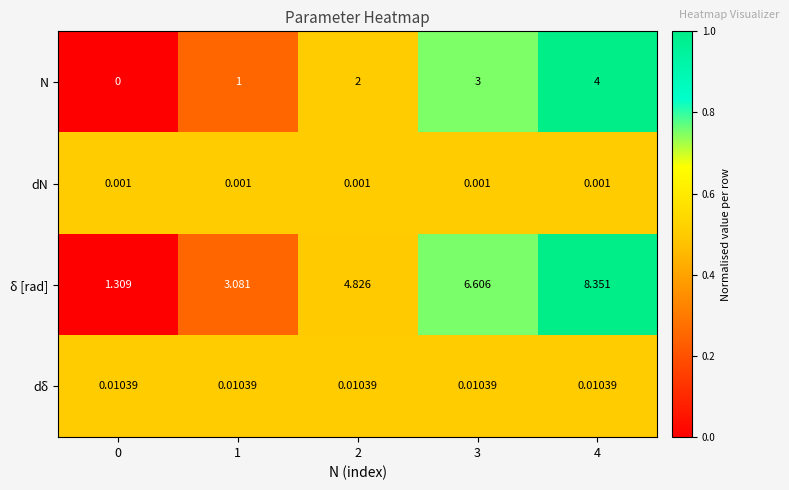

Count the number of data series in this chart.

4